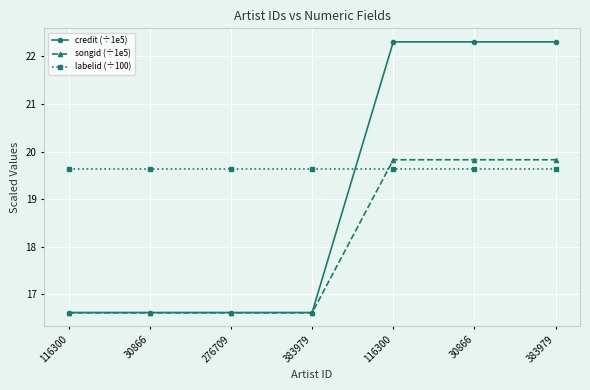

What are all the series names shown in the legend?

credit (÷1e5), songid (÷1e5), labelid (÷100)